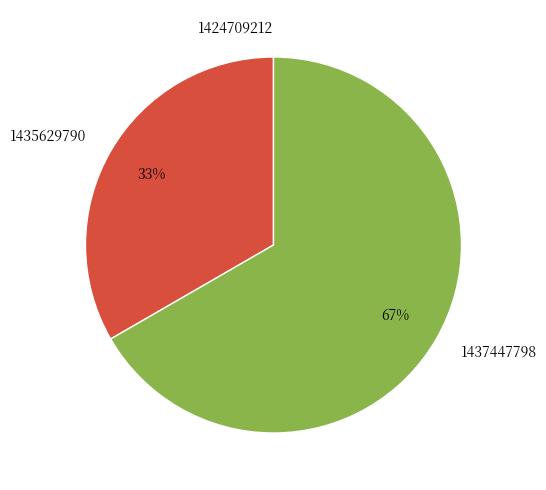

Which slice represents more than half of the pie?

1437447798